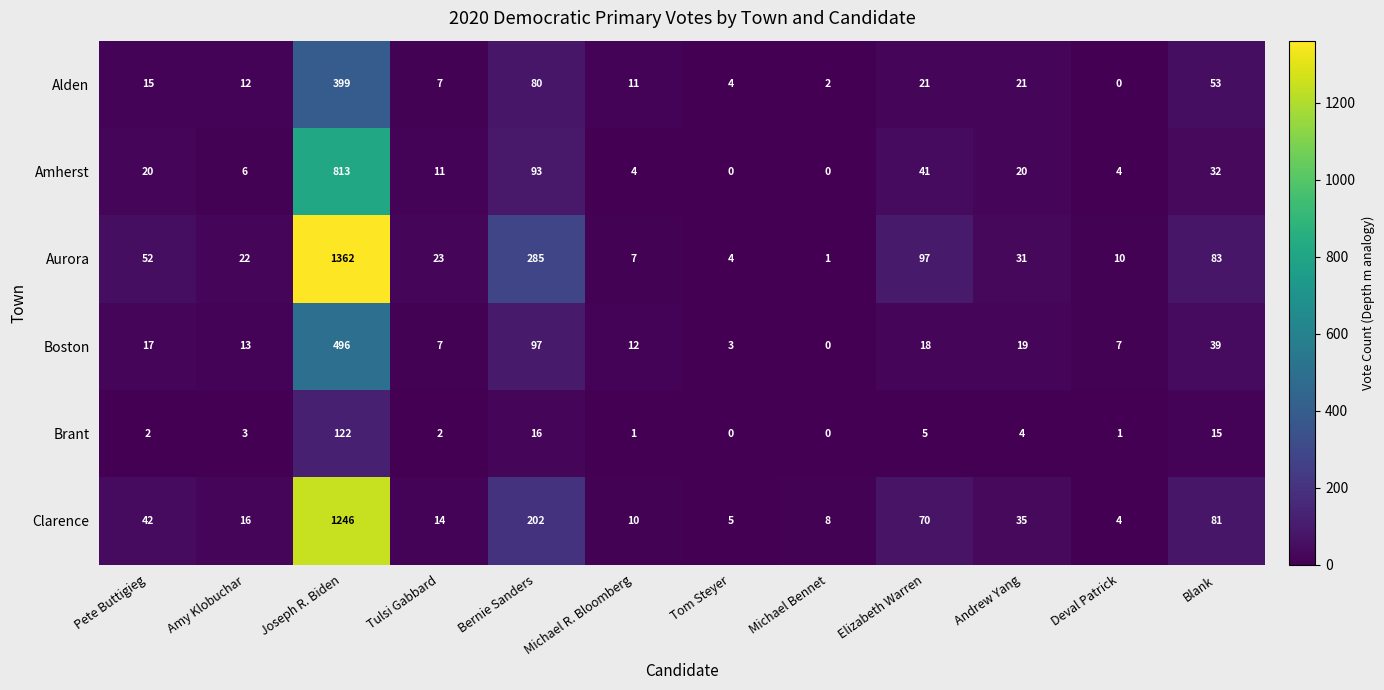

The value of Boston at Tom Steyer is 1. True or false?

False